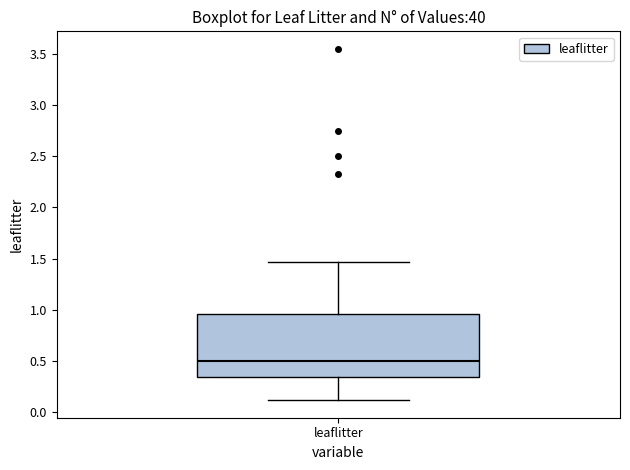

Read this box plot against the y-axis: the position of the median line, the range covered by the box, and the ends of both whiskers. The values are not printed on the chart, so give them approximately, as read against the axis.

median 0.50, box 0.35 to 0.95, whiskers 0.10 to 1.45